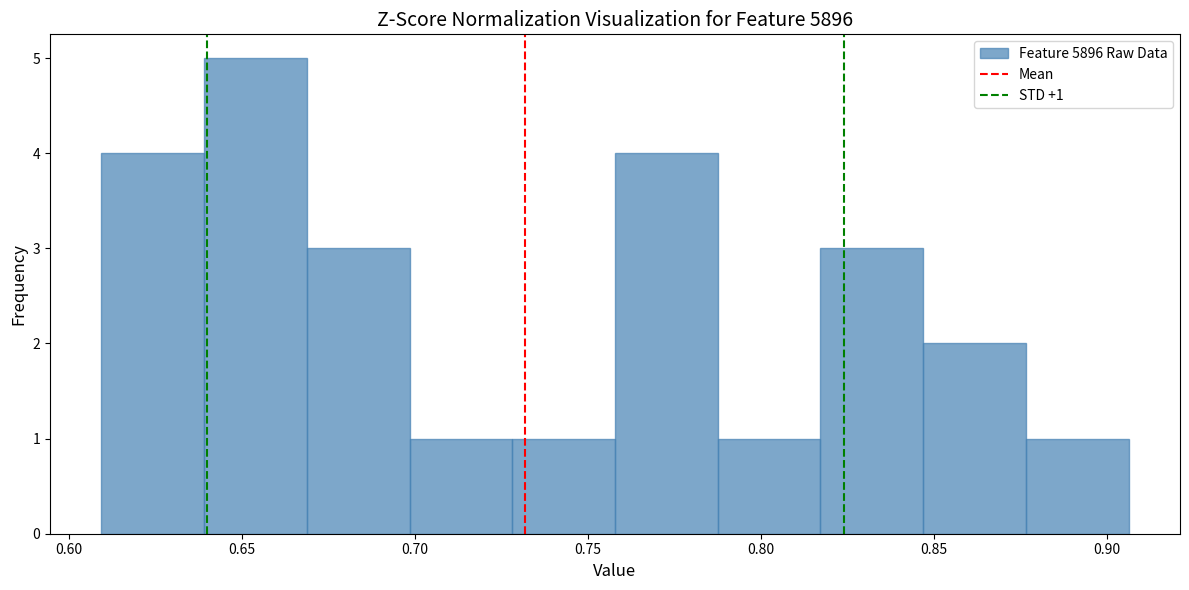

Which range on the x-axis has the tallest bar?

0.640 to 0.670